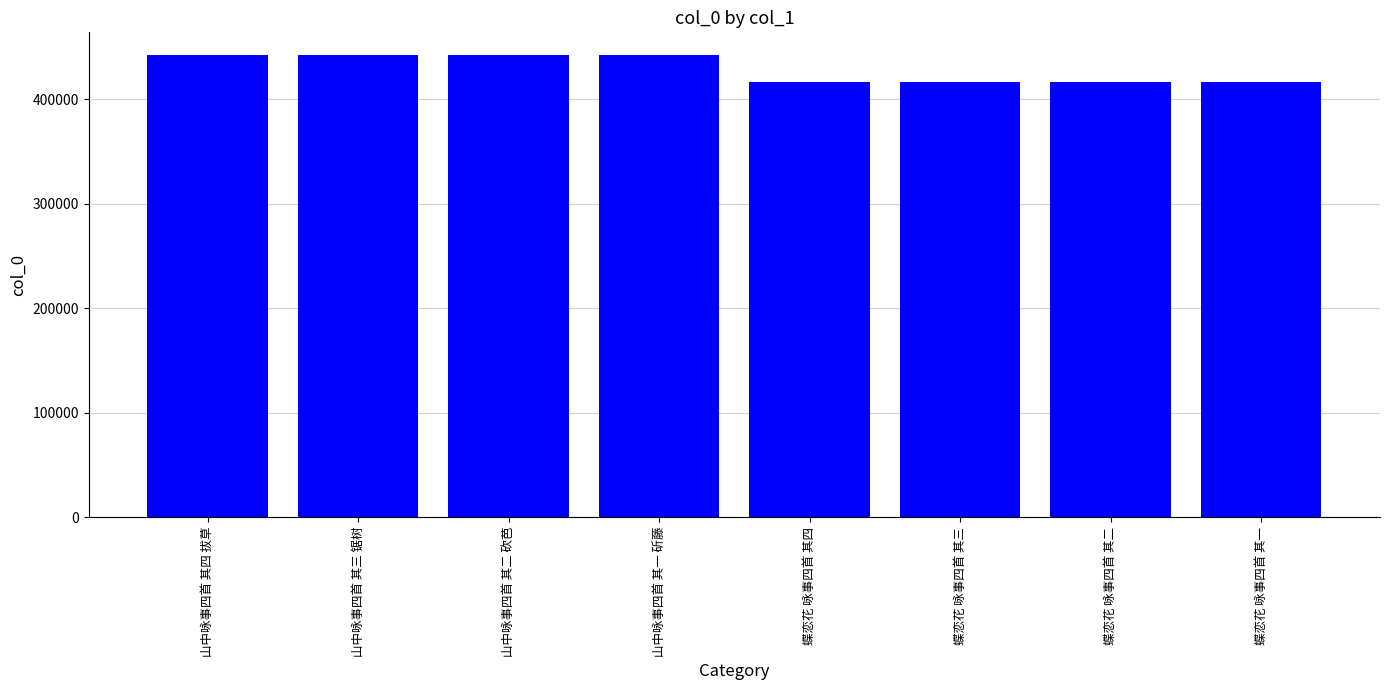

What is the maximum value shown in the chart?

441974